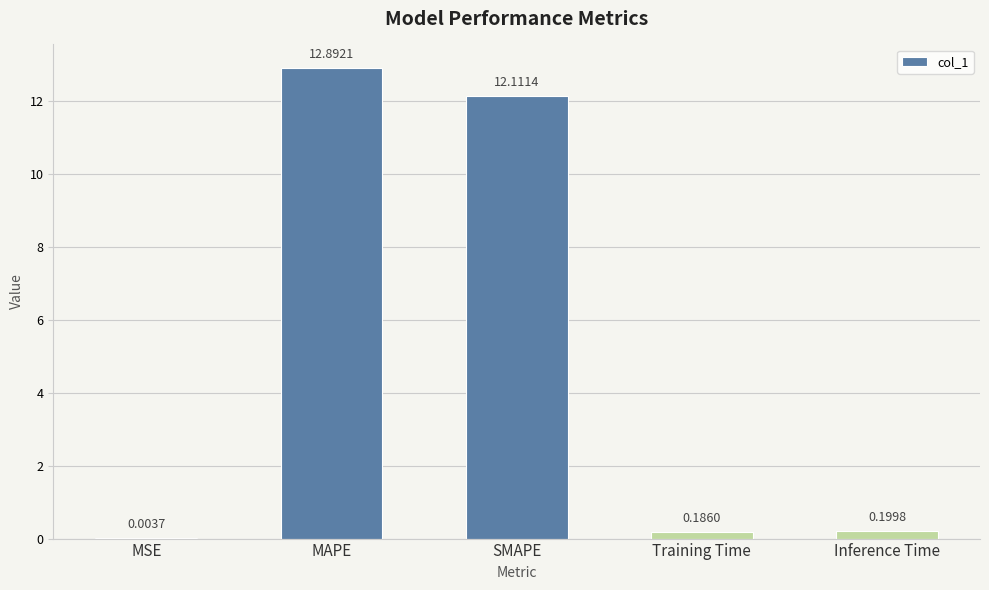

Which label corresponds to the largest value in the chart?

MAPE